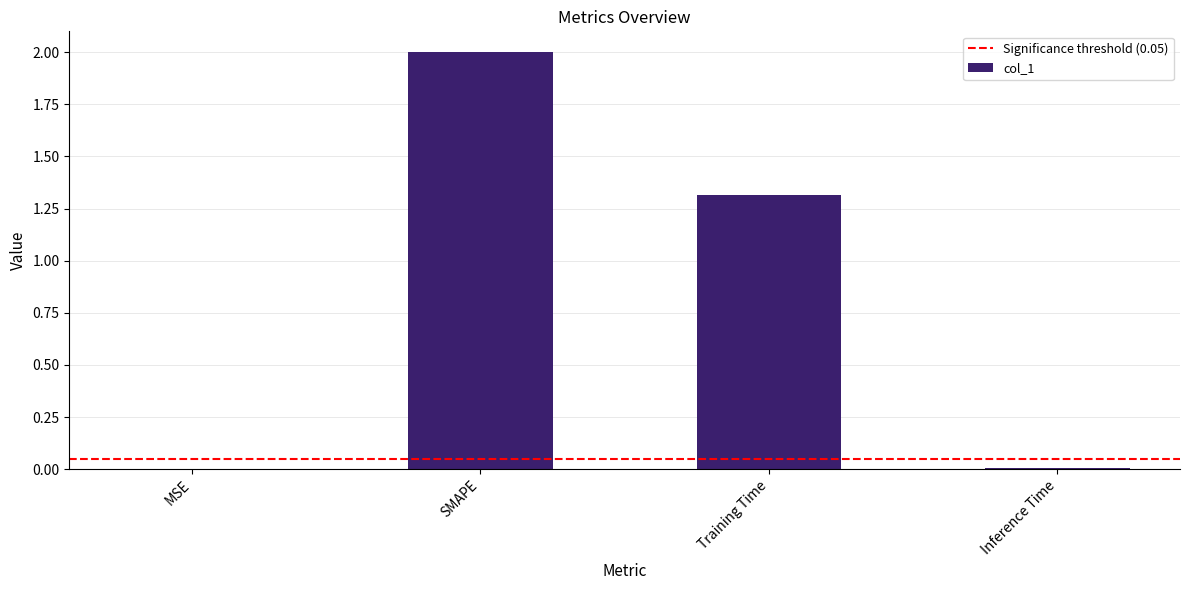

What is the sum of all values?

3.3